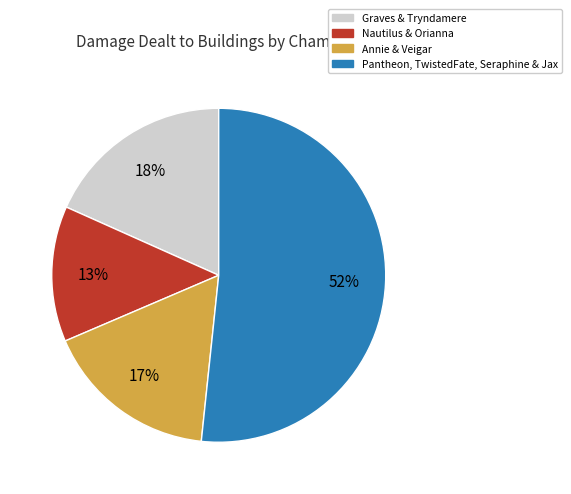

Is it true that Graves & Tryndamere is 25% of the pie?

False